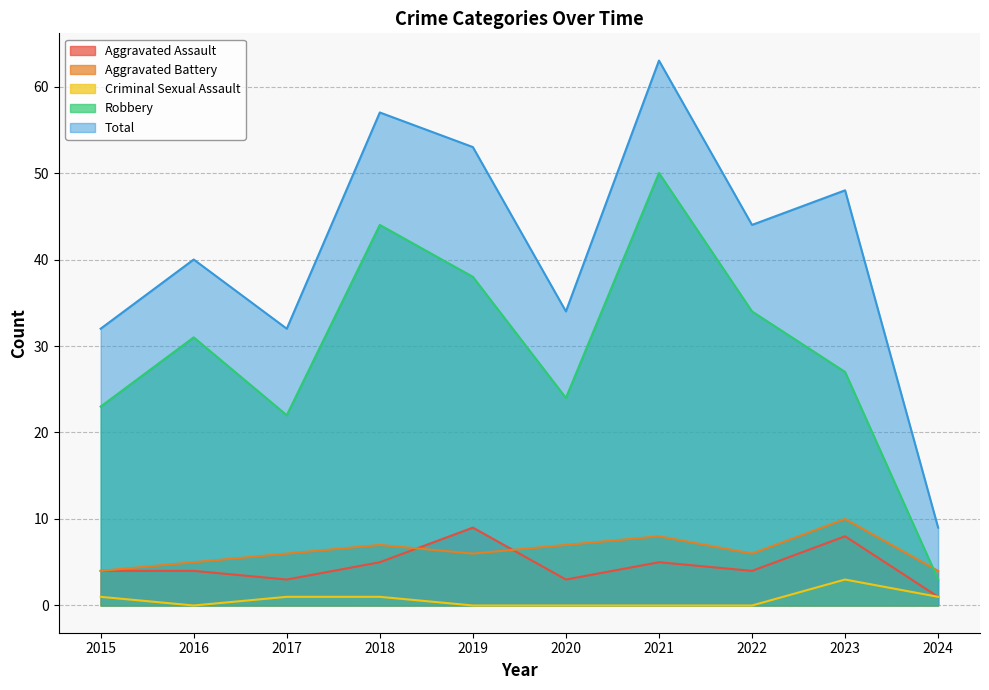

Does the chart display data point markers on the line(s)?

No